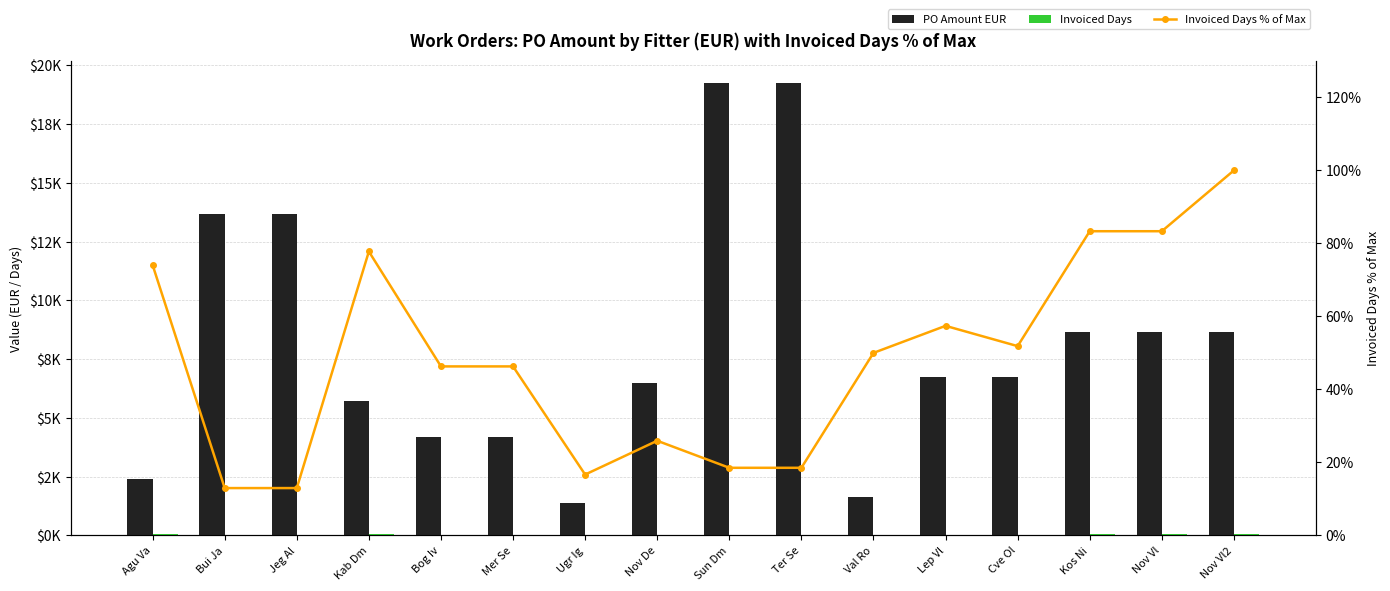

Which series has the widest spread of values?

PO Amount EUR